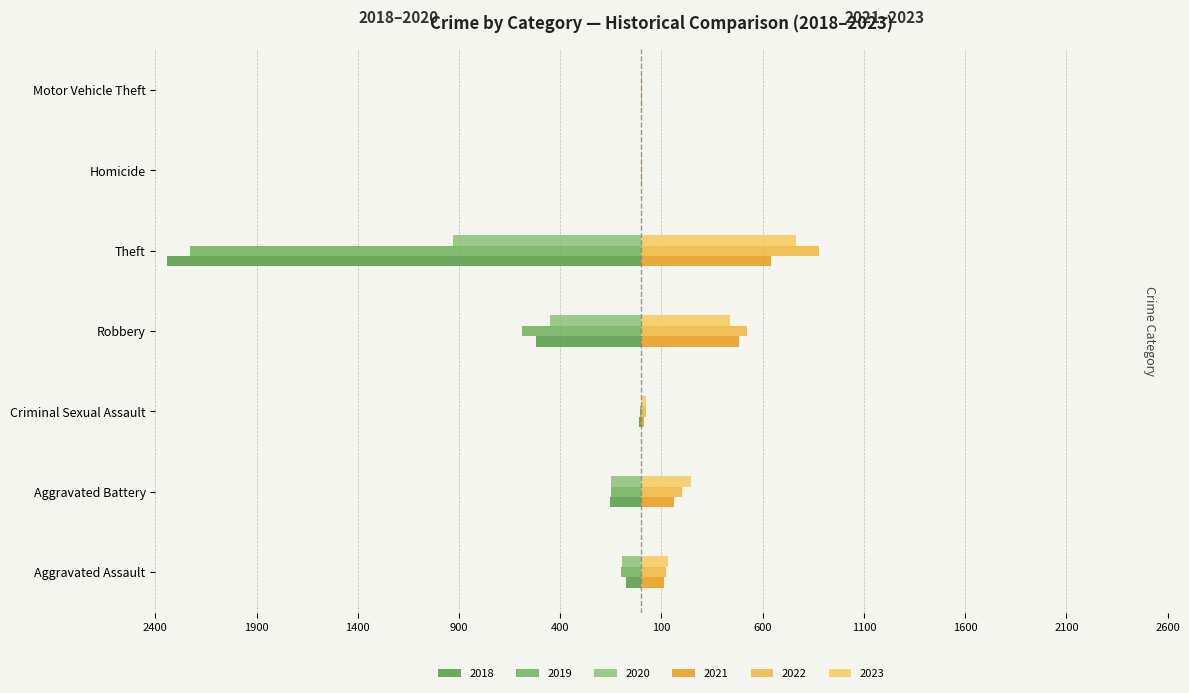

What is the smallest value displayed?

-2342